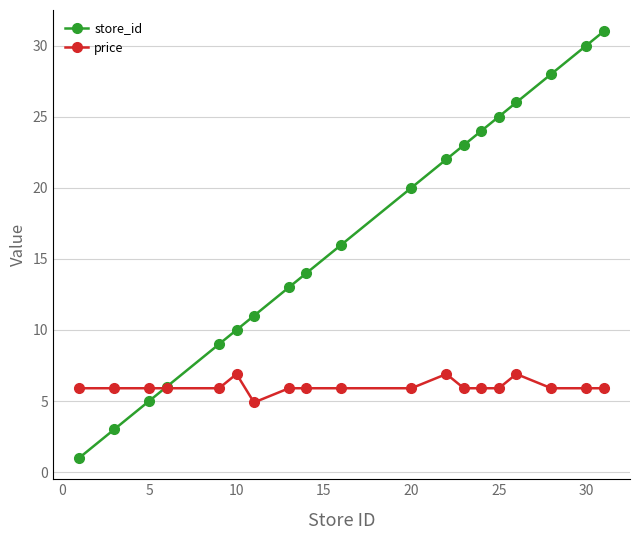

List the series in order of their overall mean, lowest first.

price, store_id